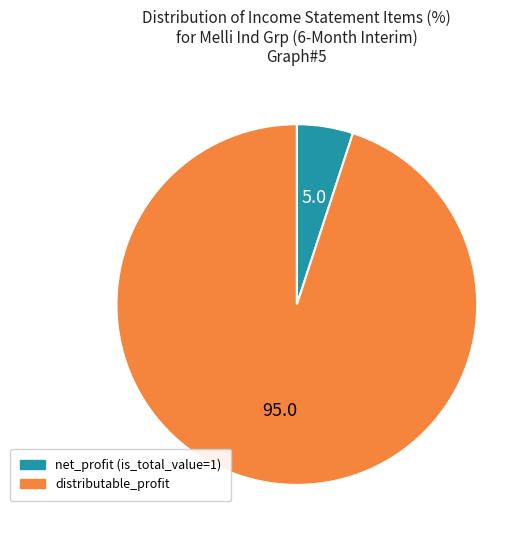

Is there a majority slice in this chart?

Yes